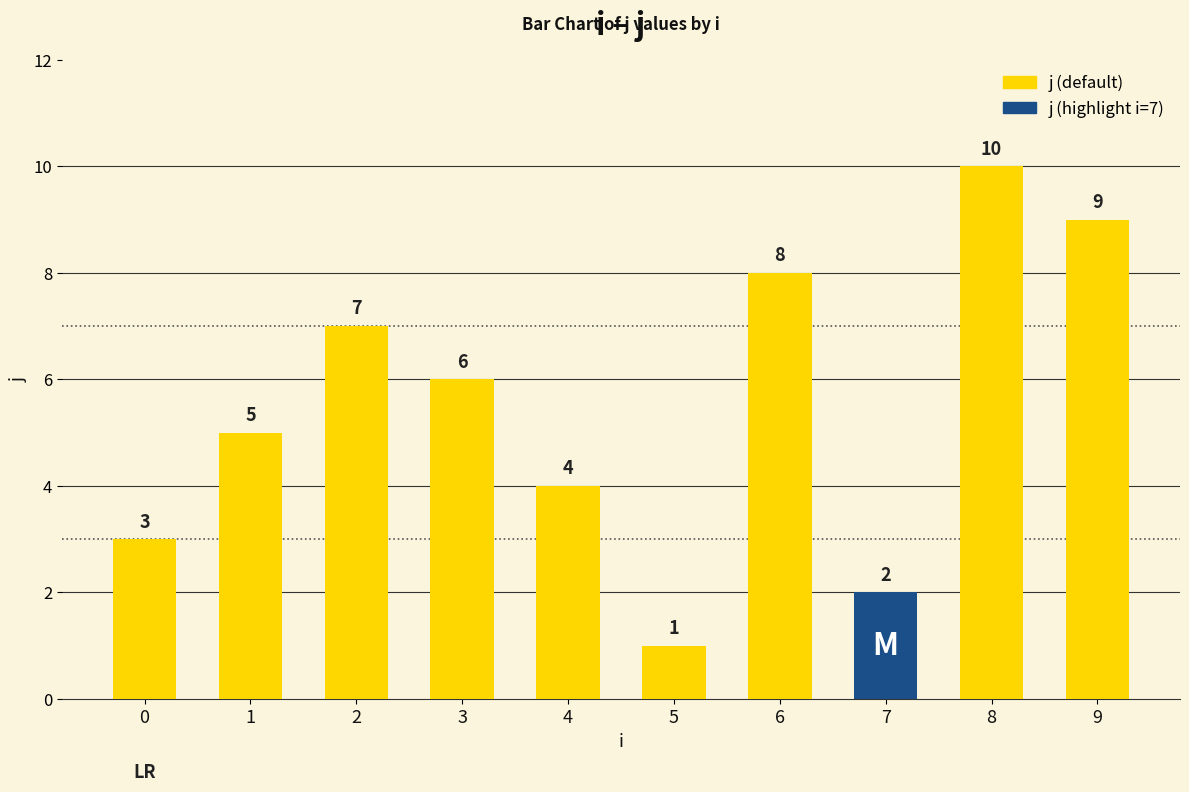

How many data points are less than 6?

5